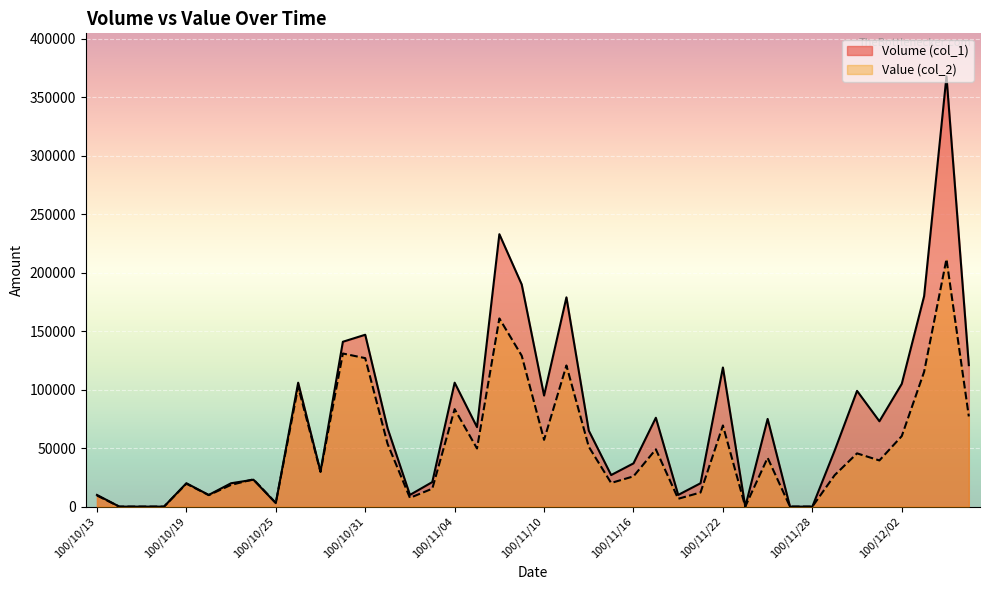

What position from the right is 100/10/19?

36